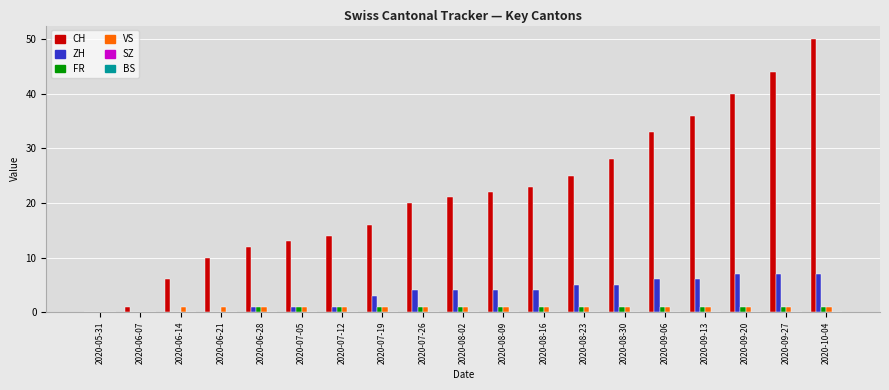

Are the bars horizontal?

No